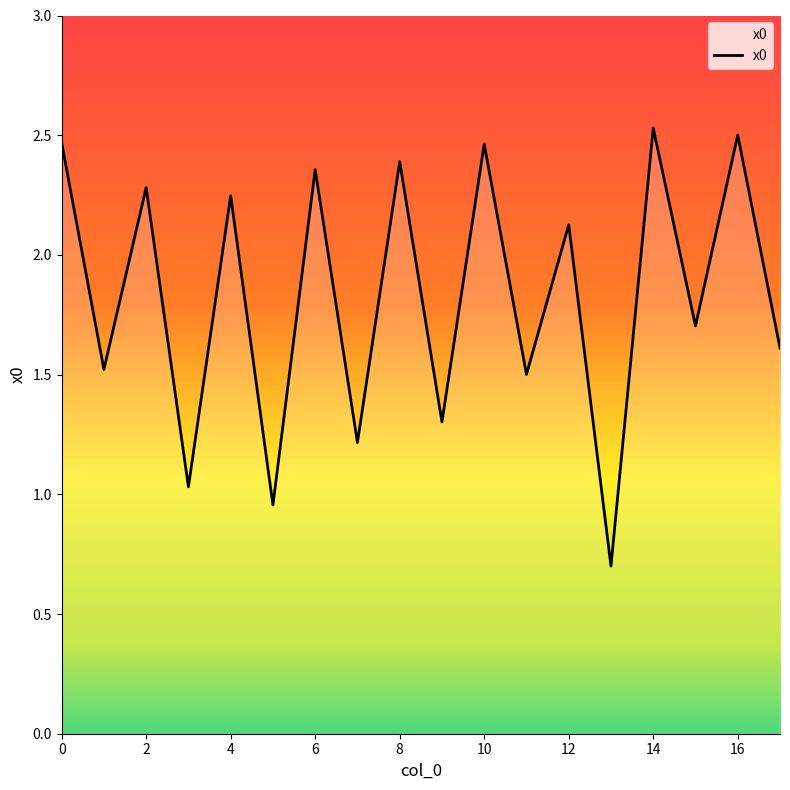

What is the difference between the maximum and minimum values?

1.8